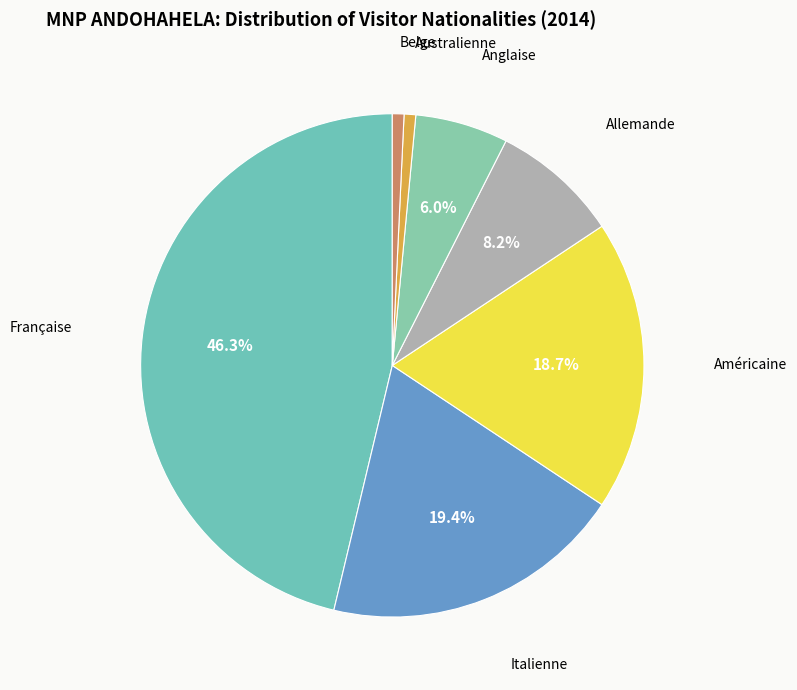

To the nearest percent, what is the average slice percentage?

14%